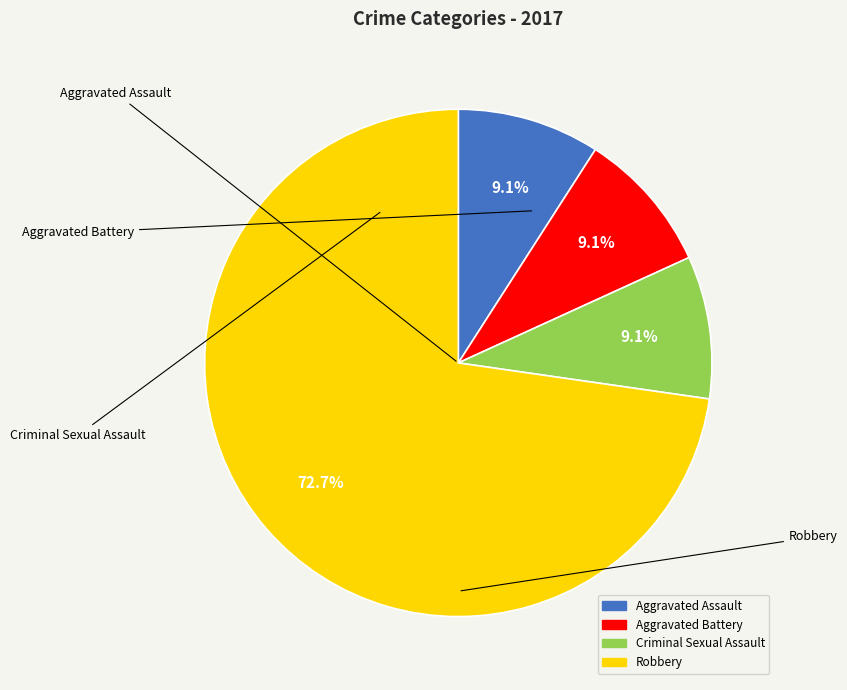

To the nearest percent, what is the difference between the largest and smallest slice percentages?

64%